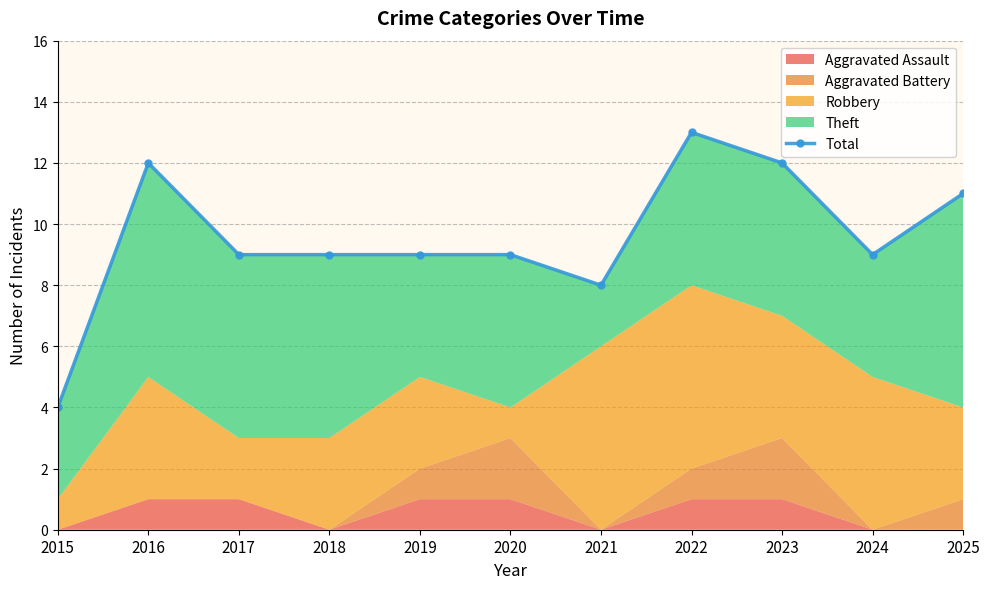

List the labels in order of value, largest first.

2022, 2016, 2023, 2025, 2017, 2018, 2019, 2020, 2024, 2021, 2015